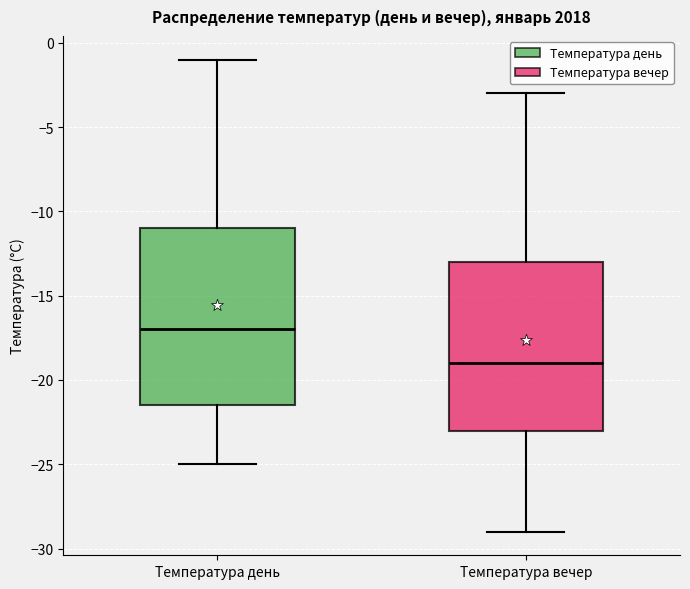

Reading left to right, transcribe this box plot: for each box, give where its median line is, the range the box spans, and where its two whiskers end, as read against the y-axis. The values are not printed on the chart, so give them approximately, as read against the axis.

Температура день: median -17.0, box -21.5 to -11.0, whiskers -25.0 to -1.0
Температура вечер: median -19.0, box -23.0 to -13.0, whiskers -29.0 to -3.0